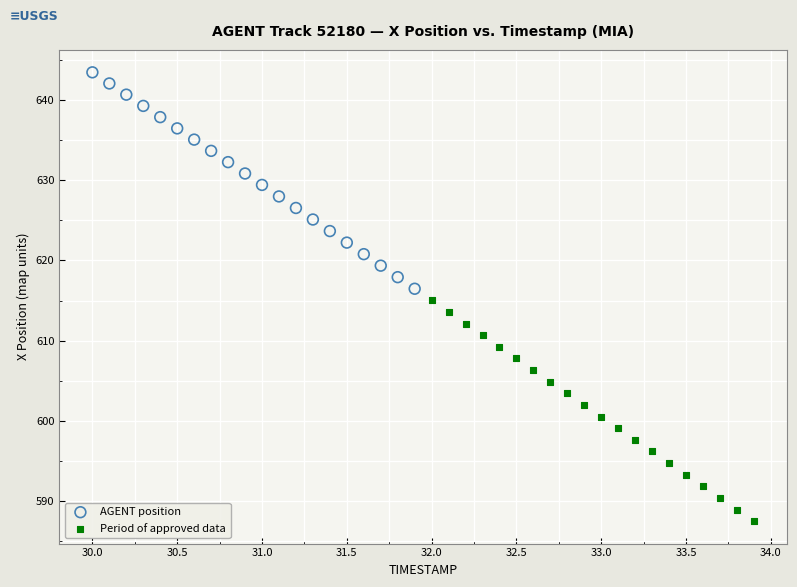

Which series contains the lowest Y value?

Period of approved data